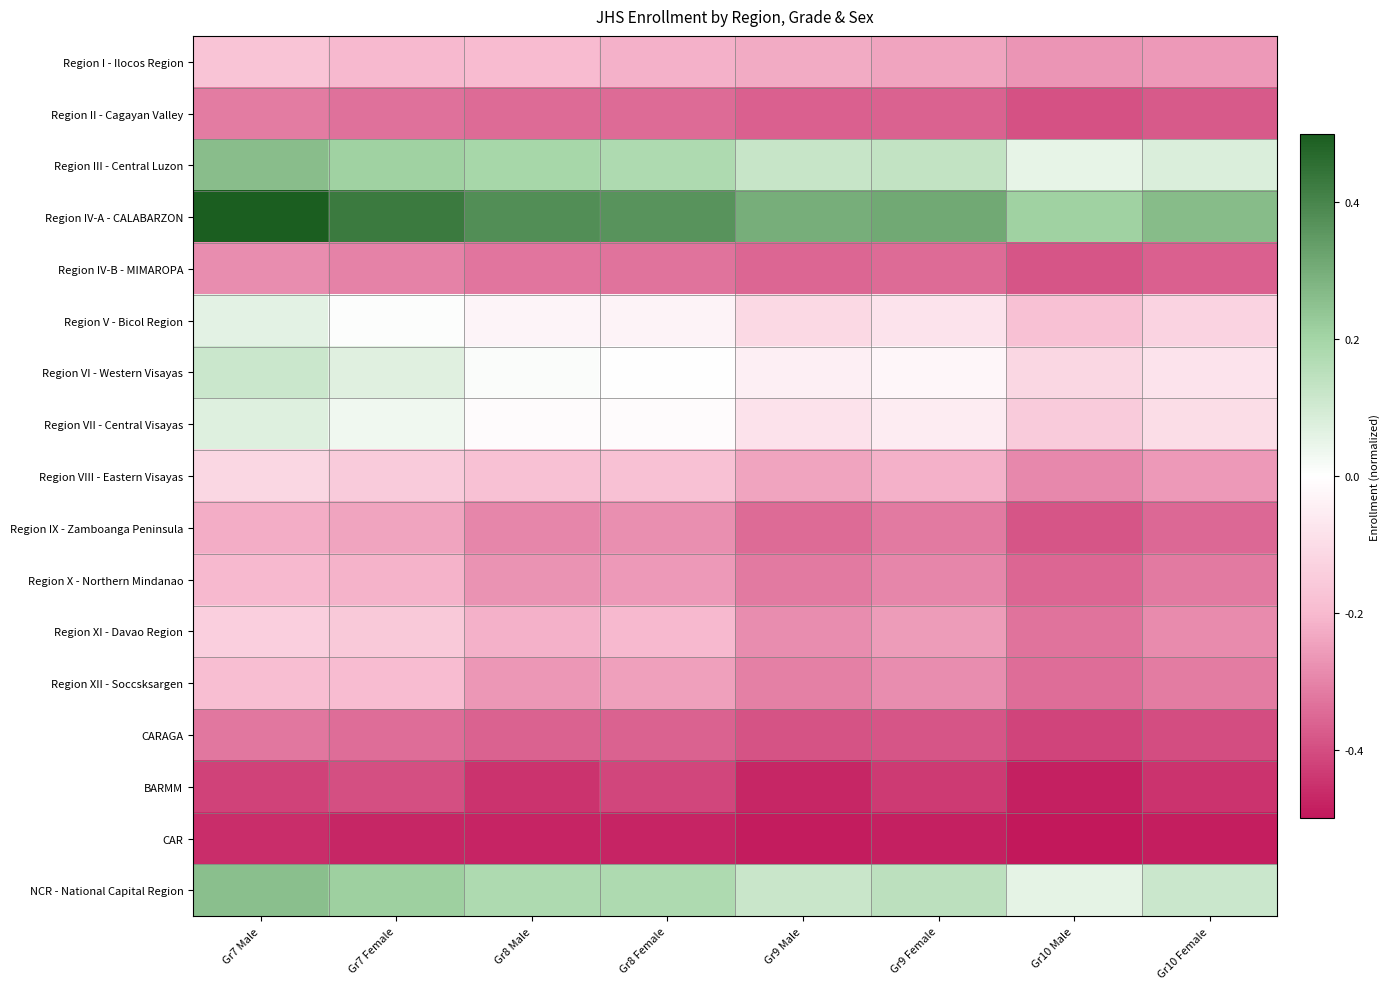

Reading left to right, list all the values displayed in this chart.

Region I - Ilocos Region: Gr7 Male=-0.2	Gr7 Female=-0.2	Gr8 Male=-0.2	Gr8 Female=-0.2	Gr9 Male=-0.2	Gr9 Female=-0.2	Gr10 Male=-0.3	Gr10 Female=-0.3
Region II - Cagayan Valley: Gr7 Male=-0.3	Gr7 Female=-0.3	Gr8 Male=-0.3	Gr8 Female=-0.3	Gr9 Male=-0.4	Gr9 Female=-0.4	Gr10 Male=-0.4	Gr10 Female=-0.4
Region III - Central Luzon: Gr7 Male=0.3	Gr7 Female=0.2	Gr8 Male=0.2	Gr8 Female=0.2	Gr9 Male=0.1	Gr9 Female=0.1	Gr10 Male=0.1	Gr10 Female=0.1
Region IV-A - CALABARZON: Gr7 Male=0.5	Gr7 Female=0.4	Gr8 Male=0.4	Gr8 Female=0.4	Gr9 Male=0.3	Gr9 Female=0.3	Gr10 Male=0.2	Gr10 Female=0.3
Region IV-B - MIMAROPA: Gr7 Male=-0.3	Gr7 Female=-0.3	Gr8 Male=-0.3	Gr8 Female=-0.3	Gr9 Male=-0.4	Gr9 Female=-0.3	Gr10 Male=-0.4	Gr10 Female=-0.4
Region V - Bicol Region: Gr7 Male=0.1	Gr7 Female=0.0	Gr8 Male=-0.0	Gr8 Female=-0.0	Gr9 Male=-0.1	Gr9 Female=-0.1	Gr10 Male=-0.2	Gr10 Female=-0.1
Region VI - Western Visayas: Gr7 Male=0.1	Gr7 Female=0.1	Gr8 Male=0.0	Gr8 Female=0.0	Gr9 Male=-0.0	Gr9 Female=-0.0	Gr10 Male=-0.1	Gr10 Female=-0.1
Region VII - Central Visayas: Gr7 Male=0.1	Gr7 Female=0.0	Gr8 Male=-0.0	Gr8 Female=-0.0	Gr9 Male=-0.1	Gr9 Female=-0.1	Gr10 Male=-0.1	Gr10 Female=-0.1
Region VIII - Eastern Visayas: Gr7 Male=-0.1	Gr7 Female=-0.2	Gr8 Male=-0.2	Gr8 Female=-0.2	Gr9 Male=-0.2	Gr9 Female=-0.2	Gr10 Male=-0.3	Gr10 Female=-0.3
Region IX - Zamboanga Peninsula: Gr7 Male=-0.2	Gr7 Female=-0.2	Gr8 Male=-0.3	Gr8 Female=-0.3	Gr9 Male=-0.3	Gr9 Female=-0.3	Gr10 Male=-0.4	Gr10 Female=-0.3
Region X - Northern Mindanao: Gr7 Male=-0.2	Gr7 Female=-0.2	Gr8 Male=-0.3	Gr8 Female=-0.3	Gr9 Male=-0.3	Gr9 Female=-0.3	Gr10 Male=-0.4	Gr10 Female=-0.3
Region XI - Davao Region: Gr7 Male=-0.1	Gr7 Female=-0.2	Gr8 Male=-0.2	Gr8 Female=-0.2	Gr9 Male=-0.3	Gr9 Female=-0.3	Gr10 Male=-0.3	Gr10 Female=-0.3
Region XII - Soccsksargen: Gr7 Male=-0.2	Gr7 Female=-0.2	Gr8 Male=-0.3	Gr8 Female=-0.2	Gr9 Male=-0.3	Gr9 Female=-0.3	Gr10 Male=-0.3	Gr10 Female=-0.3
CARAGA: Gr7 Male=-0.3	Gr7 Female=-0.3	Gr8 Male=-0.4	Gr8 Female=-0.4	Gr9 Male=-0.4	Gr9 Female=-0.4	Gr10 Male=-0.4	Gr10 Female=-0.4
BARMM: Gr7 Male=-0.4	Gr7 Female=-0.4	Gr8 Male=-0.4	Gr8 Female=-0.4	Gr9 Male=-0.5	Gr9 Female=-0.4	Gr10 Male=-0.5	Gr10 Female=-0.4
CAR: Gr7 Male=-0.5	Gr7 Female=-0.5	Gr8 Male=-0.5	Gr8 Female=-0.5	Gr9 Male=-0.5	Gr9 Female=-0.5	Gr10 Male=-0.5	Gr10 Female=-0.5
NCR - National Capital Region: Gr7 Male=0.3	Gr7 Female=0.2	Gr8 Male=0.2	Gr8 Female=0.2	Gr9 Male=0.1	Gr9 Female=0.1	Gr10 Male=0.1	Gr10 Female=0.1